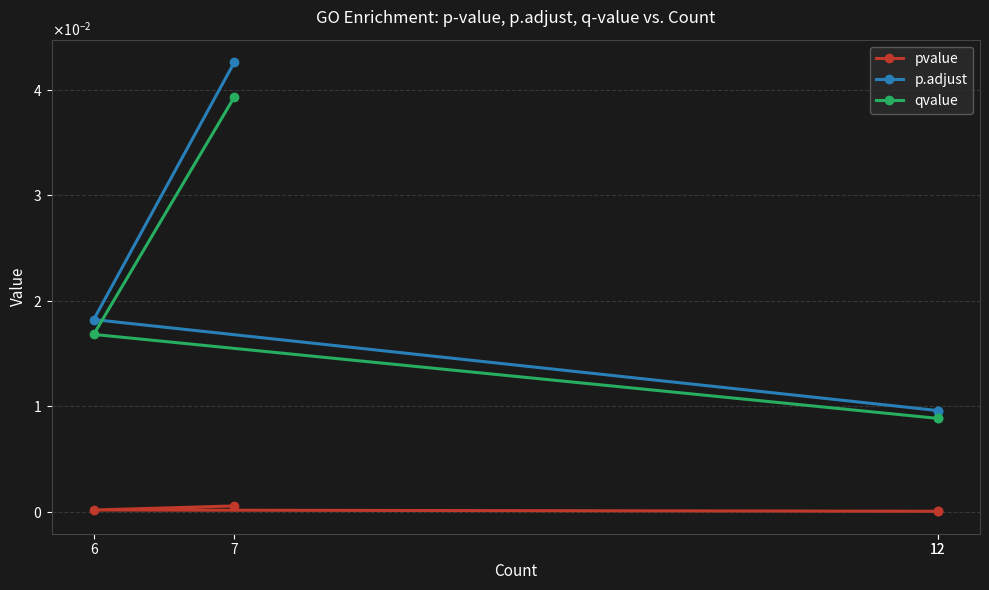

What are all the series names shown in the legend?

pvalue, p.adjust, qvalue